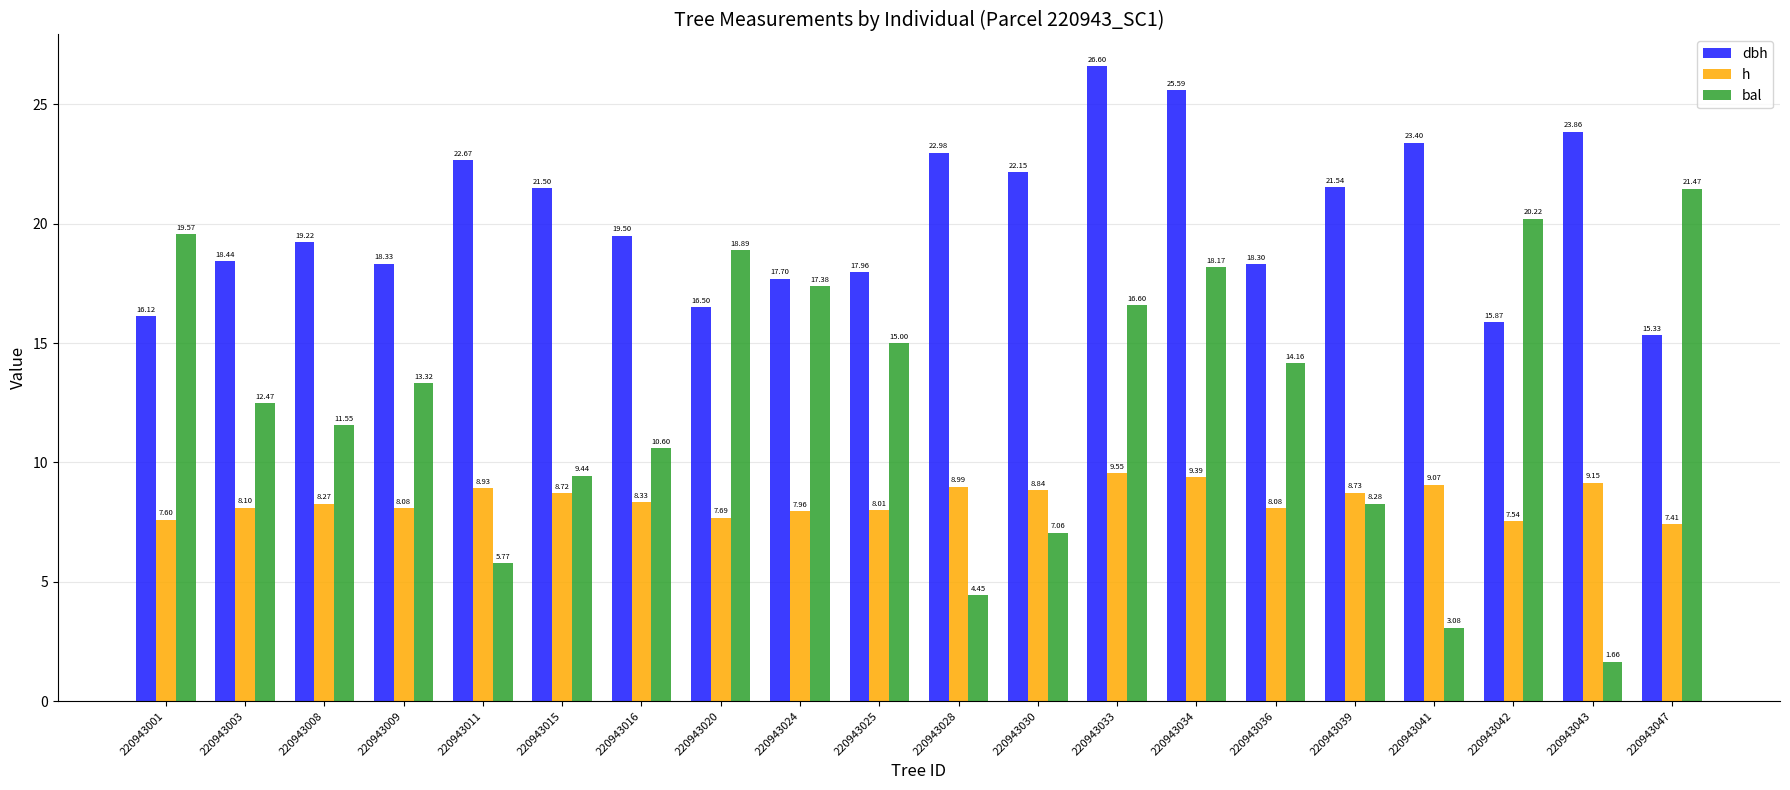

What is the value of the h bar at the 5th from the left?

8.9